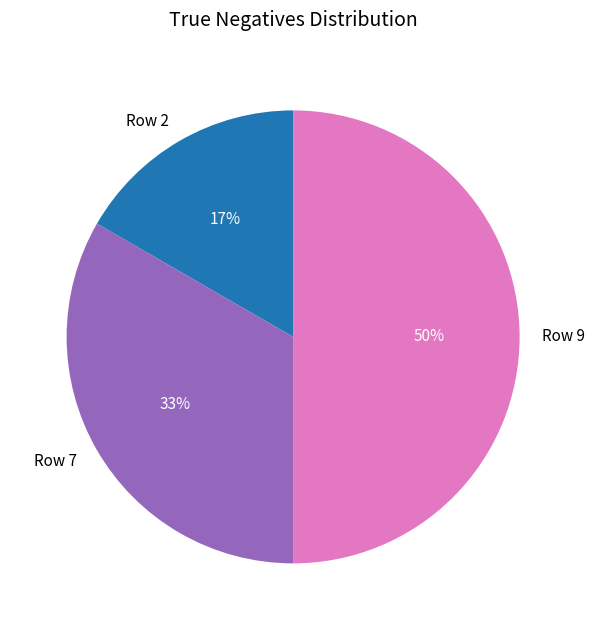

What is the largest slice in the pie chart?

Row 9